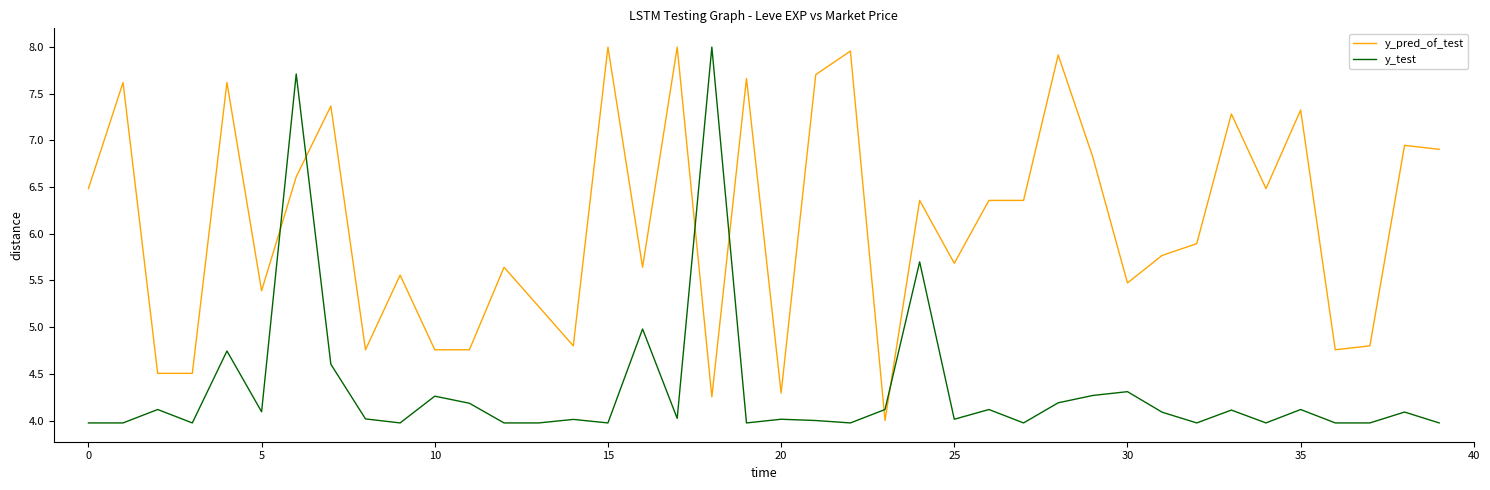

List the series in order of their overall mean, lowest first.

y_test, y_pred_of_test